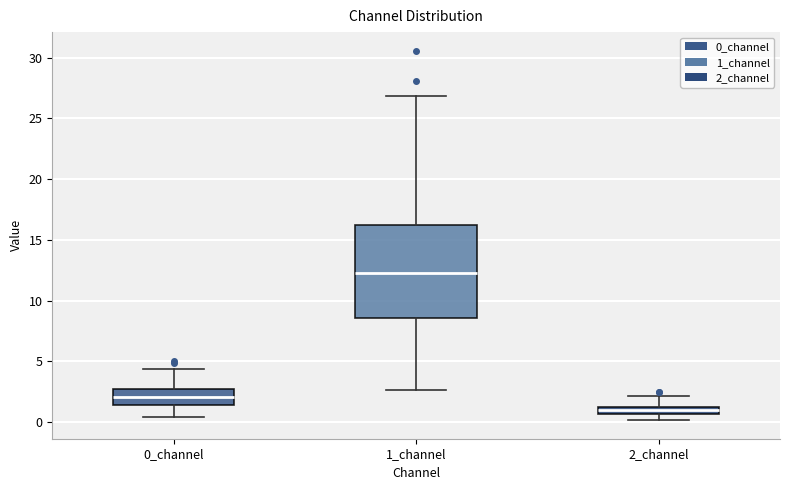

Which box has the lowest median line?

2_channel